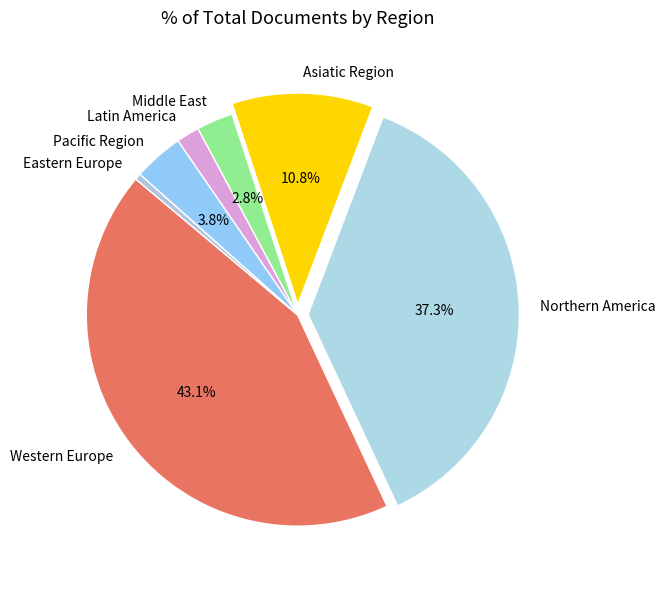

How many slices are in this pie chart?

7